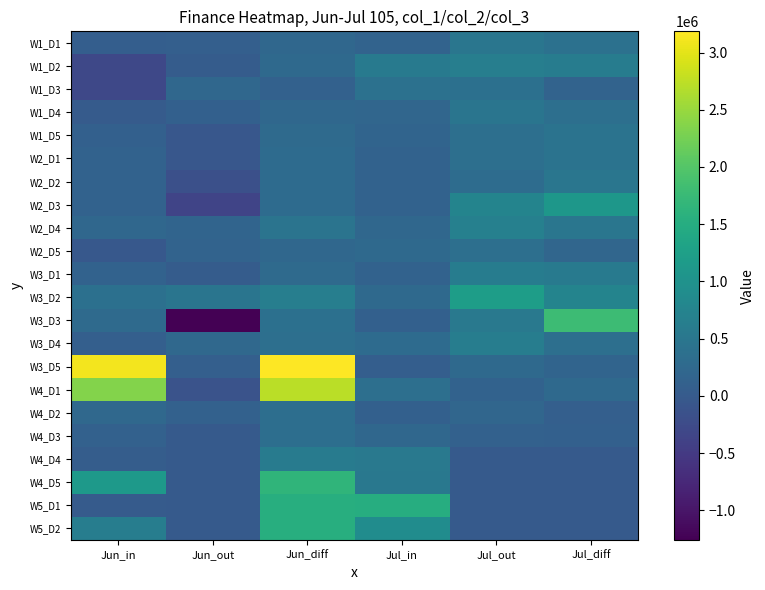

Rank the series by their maximum value, from lowest to highest.

W4_D3, W4_D2, W2_D5, W1_D3, W1_D5, W2_D1, W1_D4, W2_D2, W1_D1, W4_D4, W3_D1, W3_D4, W1_D2, W2_D4, W2_D3, W3_D2, W5_D1, W5_D2, W4_D5, W3_D3, W4_D1, W3_D5